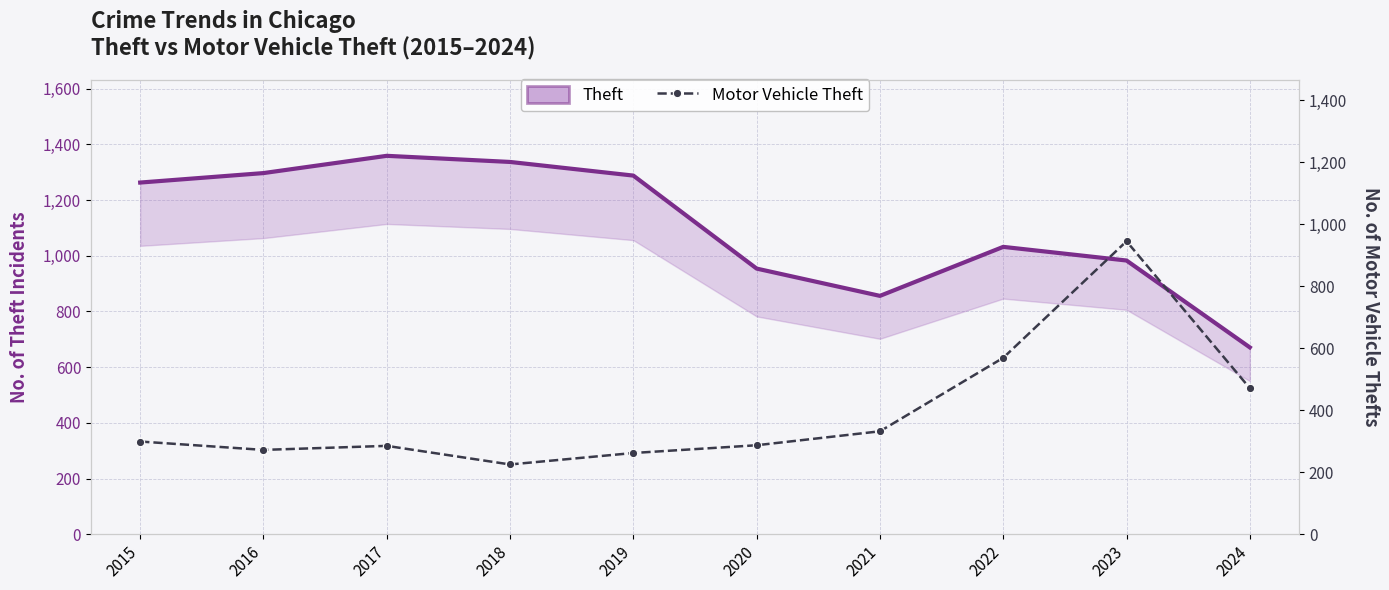

True or false: Theft and Motor Vehicle Theft cross at least once.

False